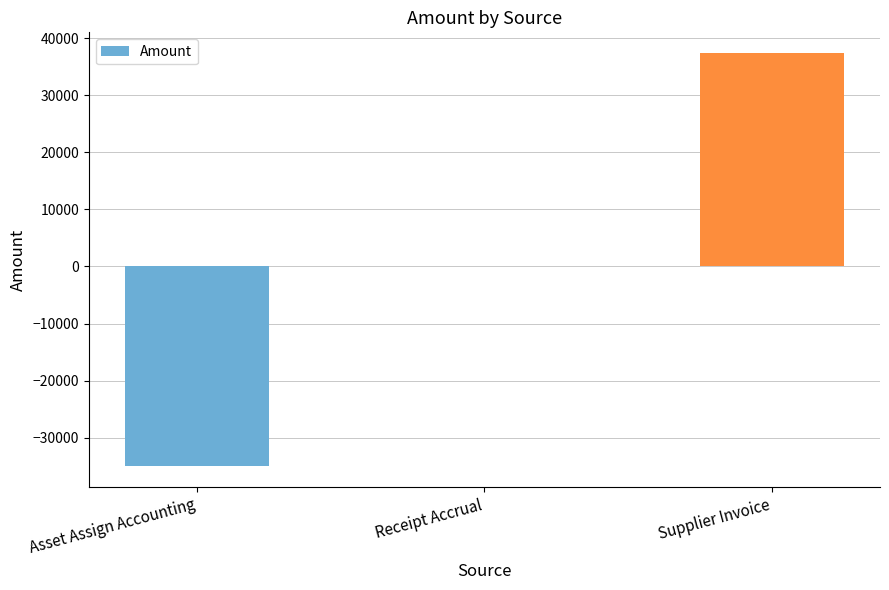

What is the change in value from Receipt Accrual to Supplier Invoice?

+37379.8